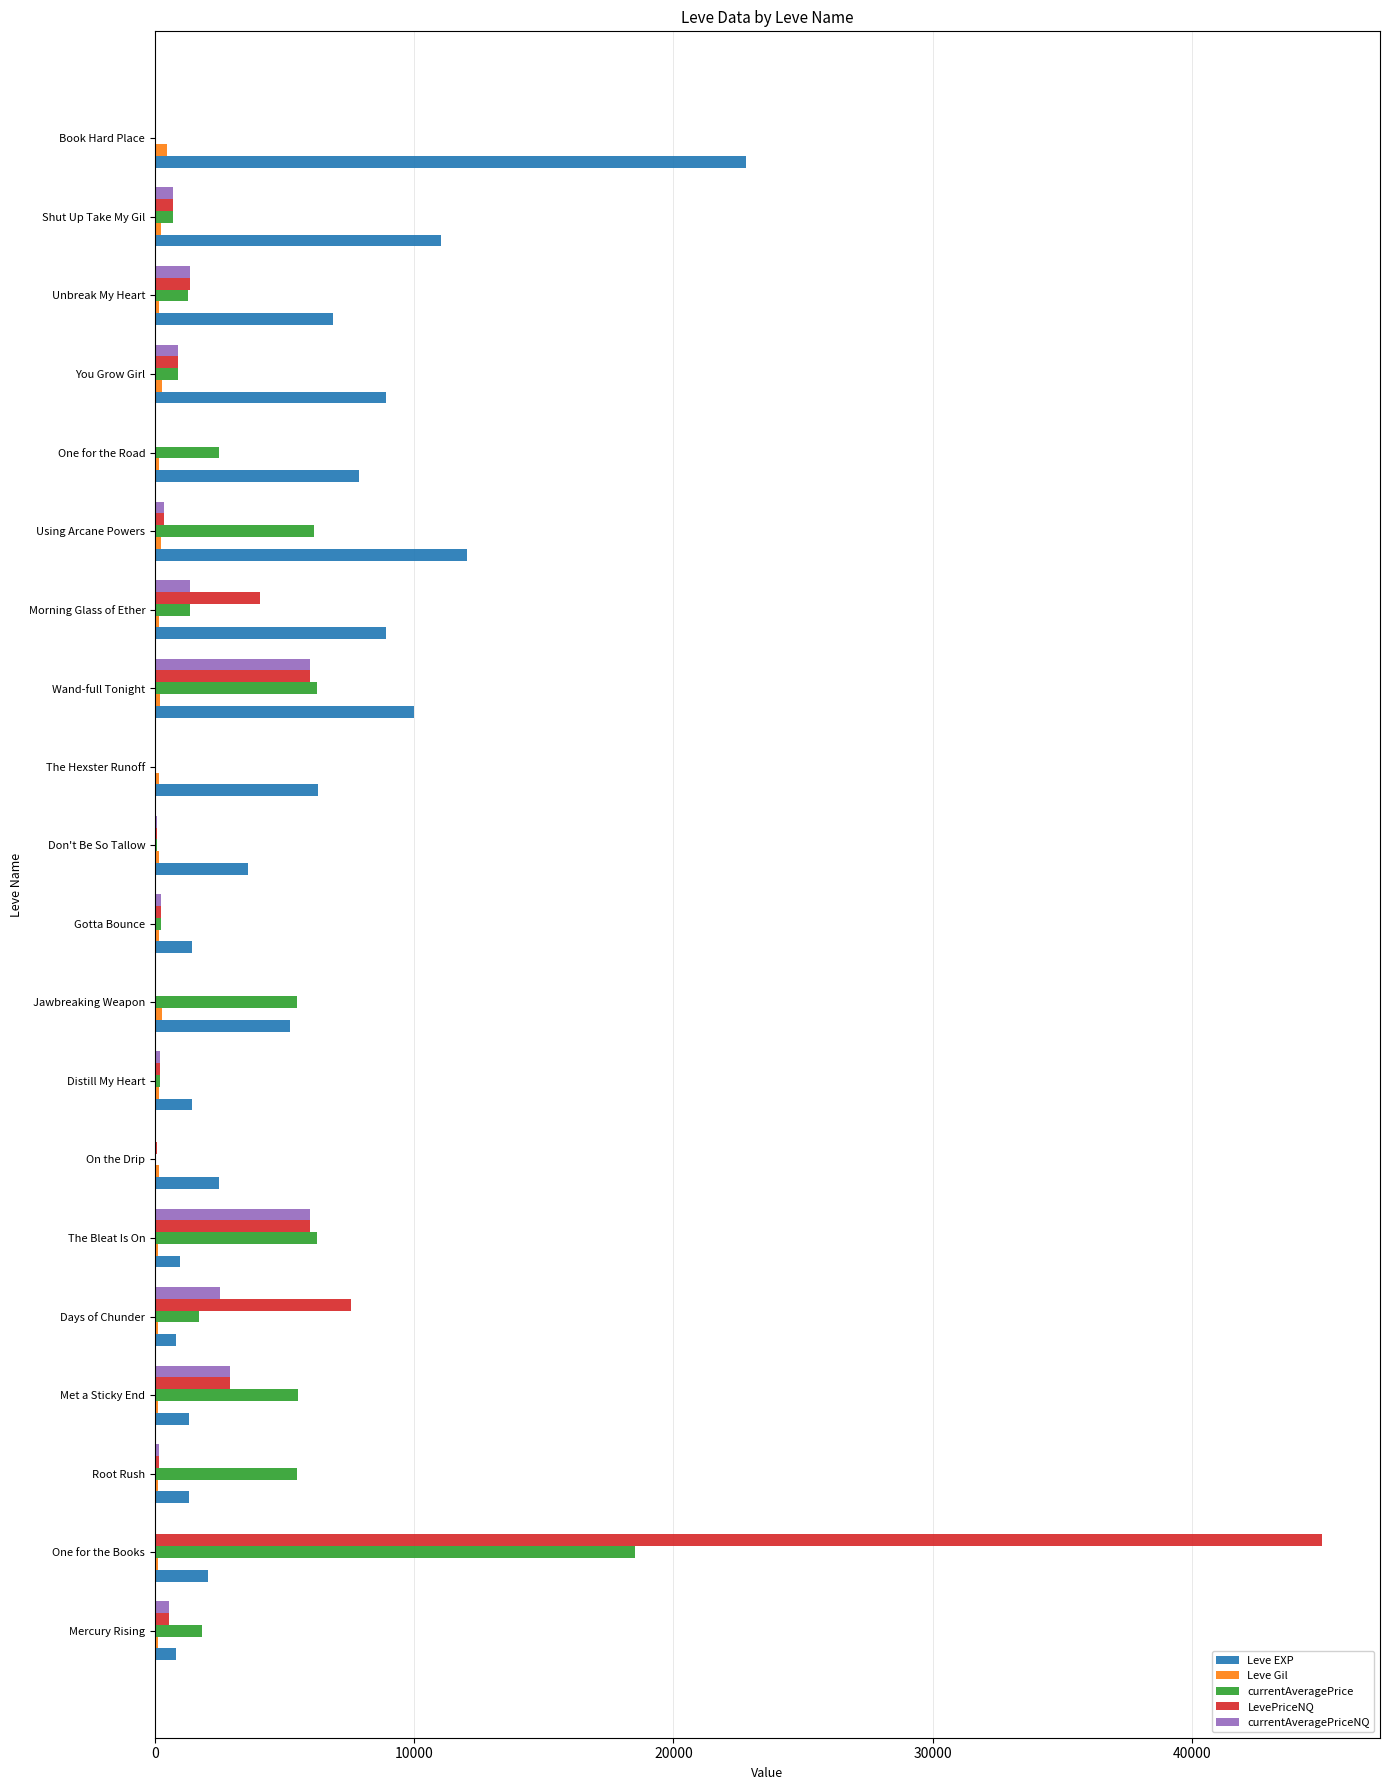

Between Don't Be So Tallow and Wand-full Tonight, which series saw the biggest shift?

Leve EXP